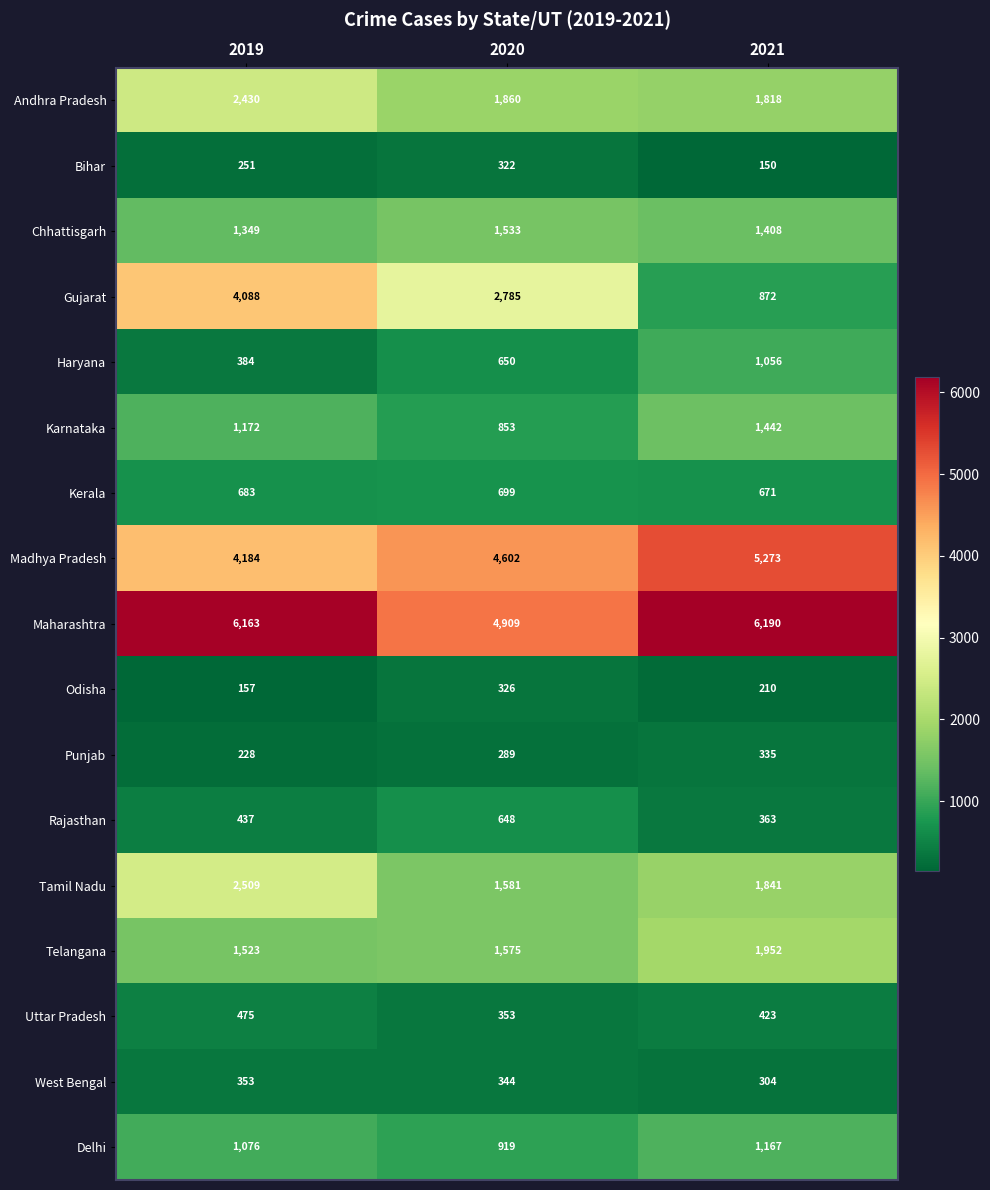

At how many categories does at least one series exceed 3667?

3